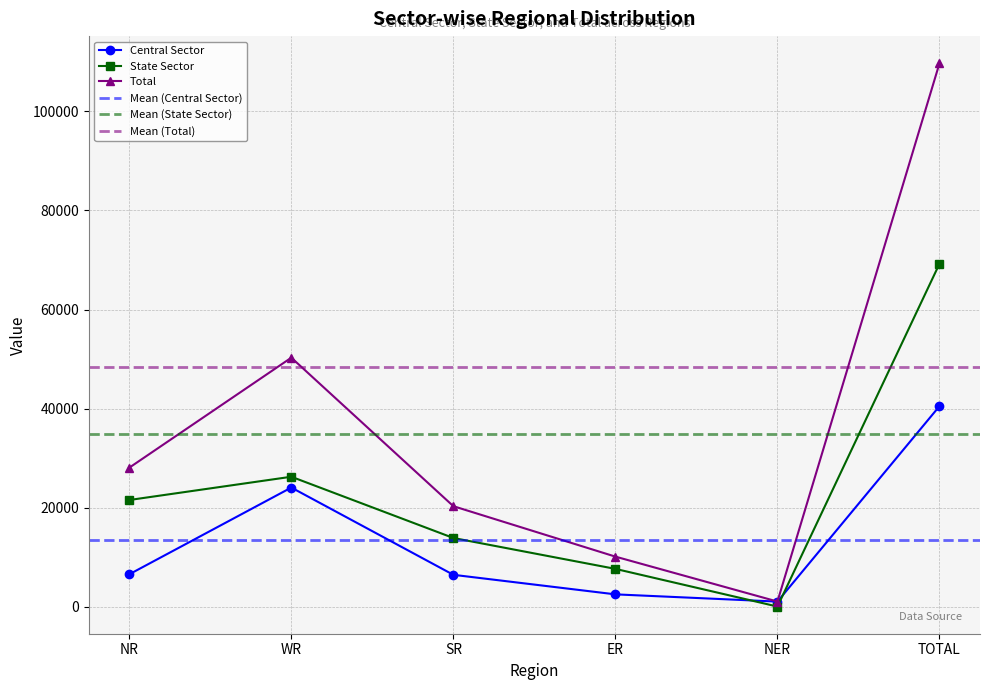

What is the spread (max minus min) of values at SR?

13858